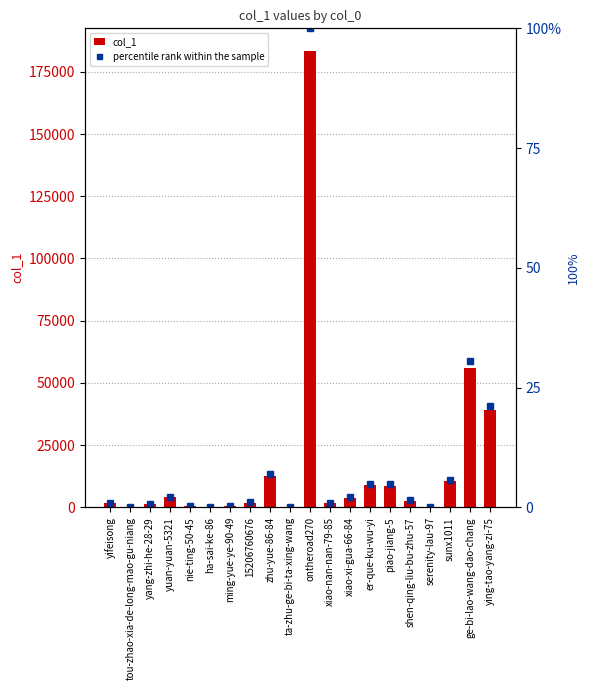

What is the difference between the percentile rank within the sample values at ontheroad270 and zhu-yue-86-84?

93.1